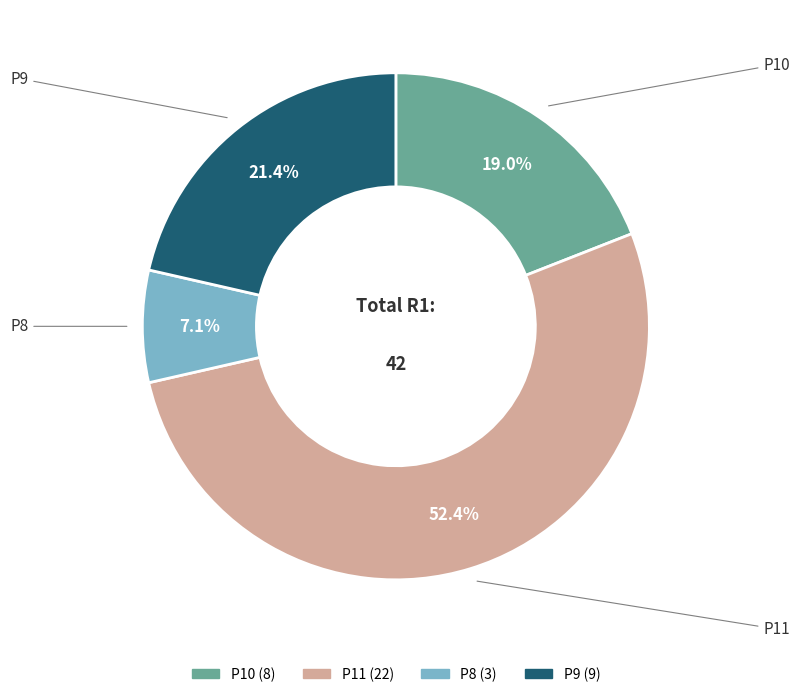

Does any single category account for the majority?

Yes